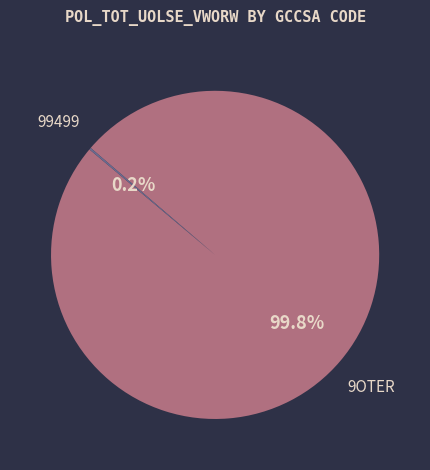

To the nearest percent, what is the average slice percentage?

50%